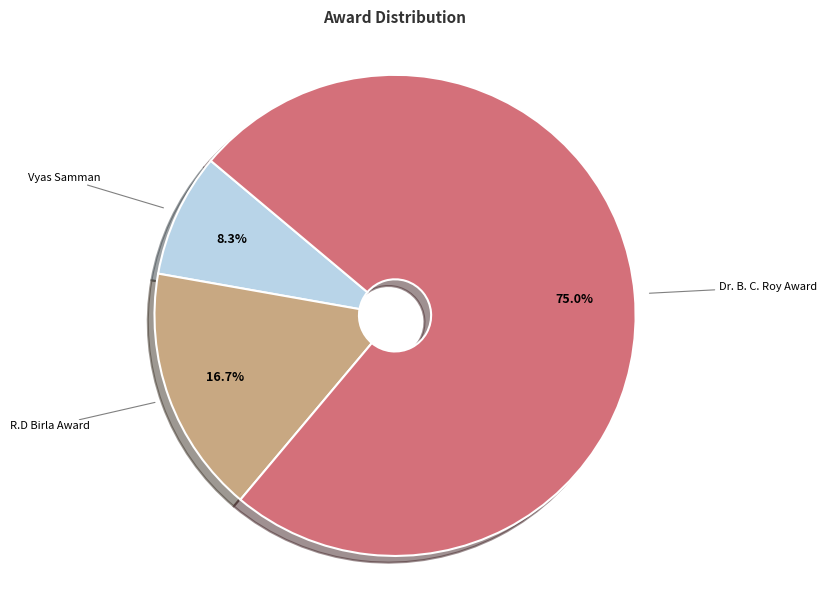

Is there a majority slice in this chart?

Yes